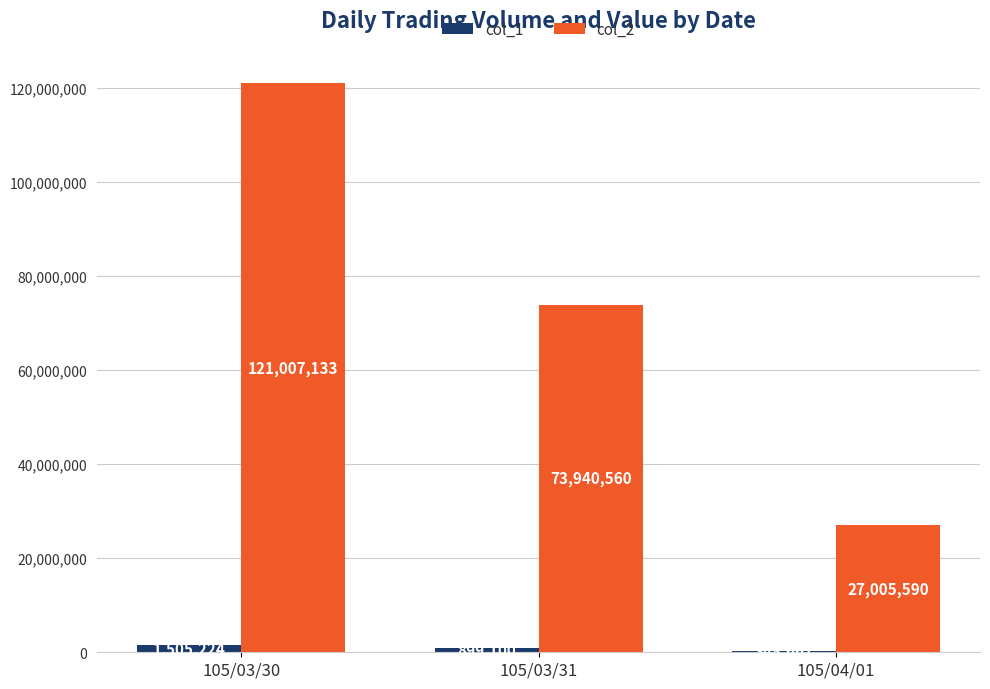

Which category has the highest value across all series?

105/03/30